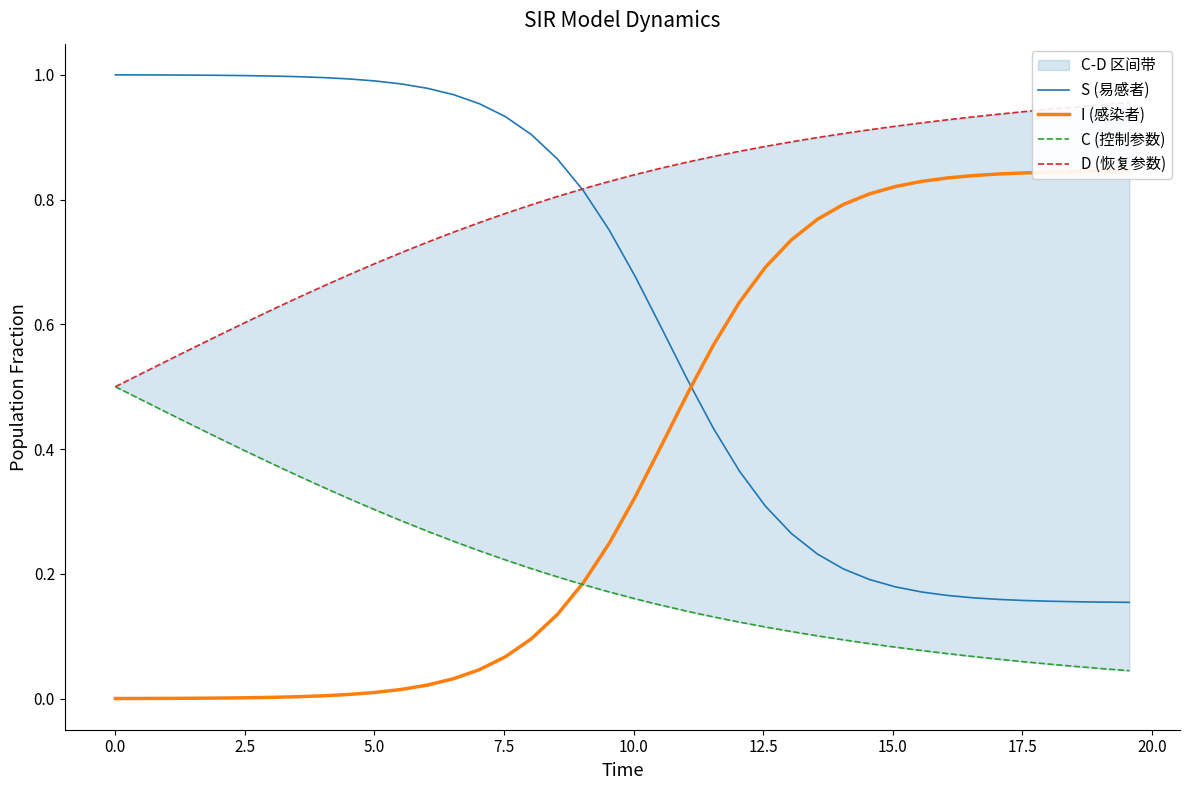

How many times do I (感染者) and S (易感者) cross each other?

1